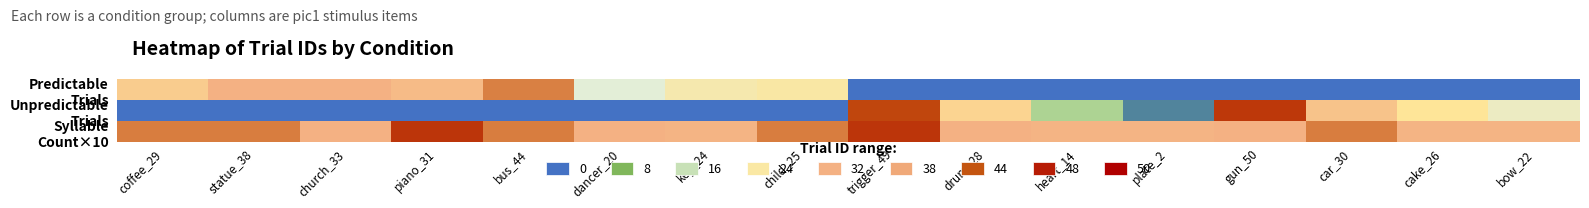

At which category is the sum across all series the highest?

trigger_49